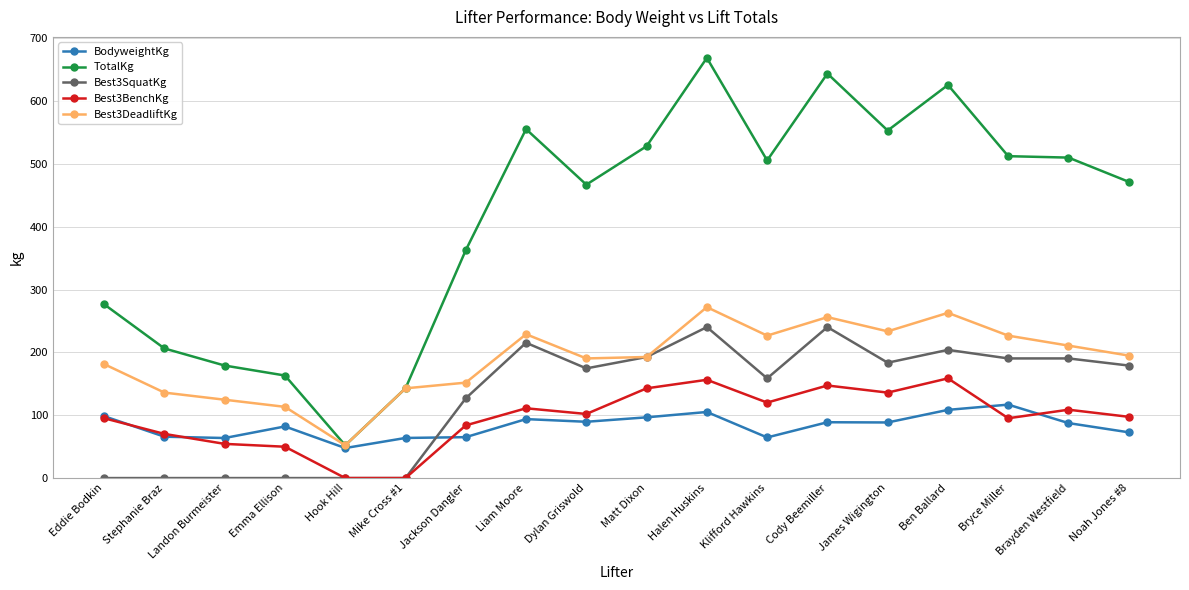

Which series has the largest range (max minus min)?

TotalKg